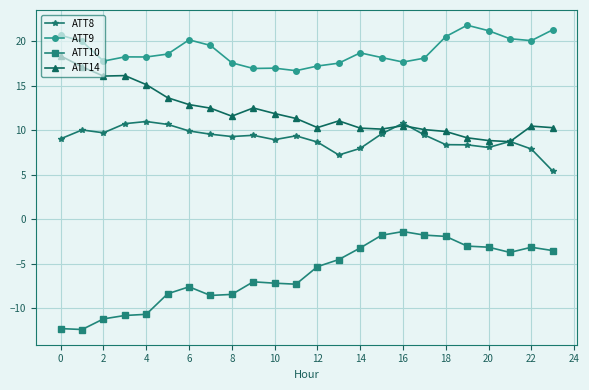

Does the chart have visible grid lines?

Yes